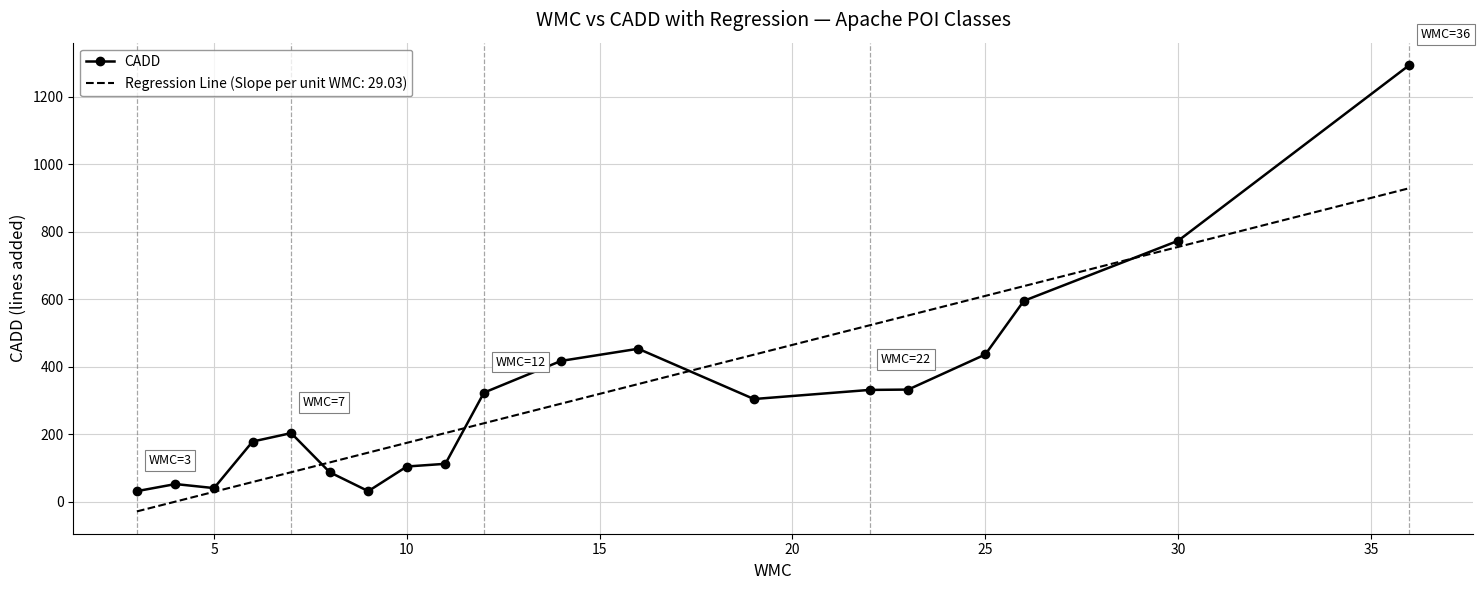

Rank the series by their maximum value, from lowest to highest.

Regression Line (Slope per unit WMC: 29.03), CADD